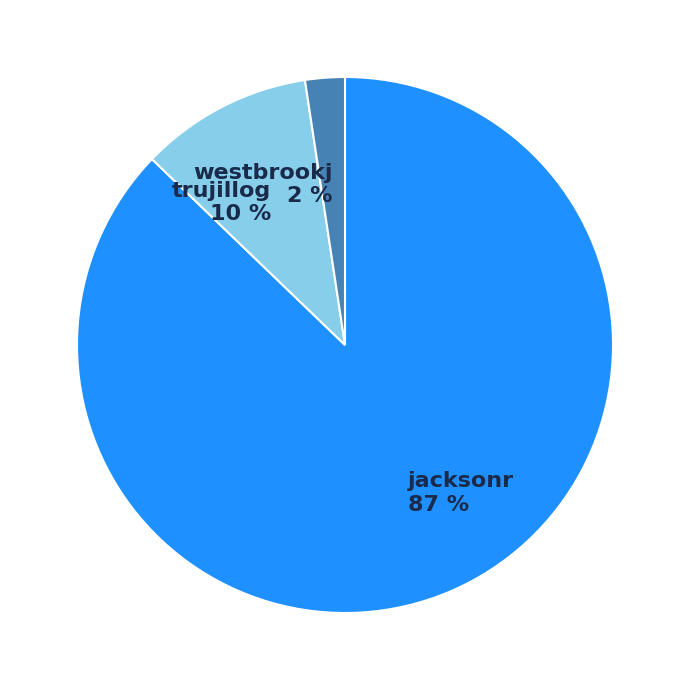

What is the largest slice in the pie chart?

jacksonr